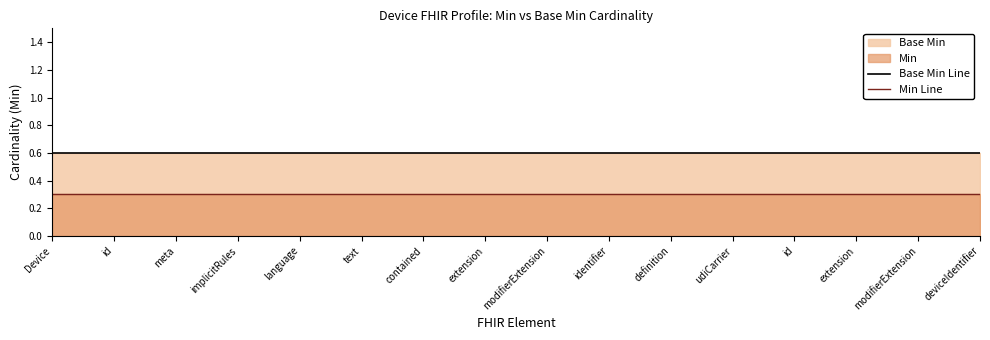

At how many categories does at least one series exceed 0?

16